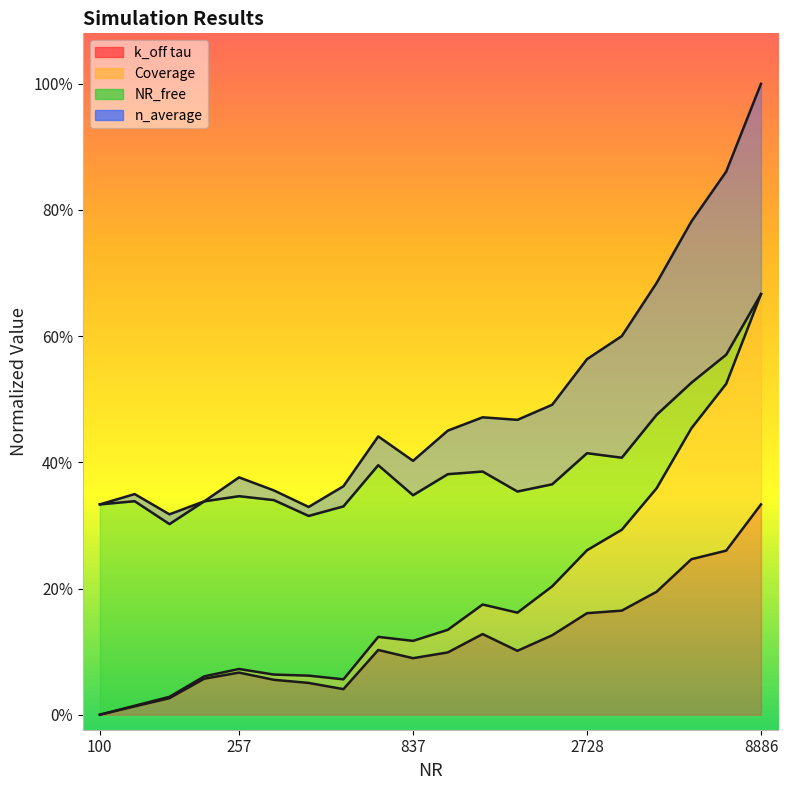

True or false: k_off tau and n_average cross at least once.

False